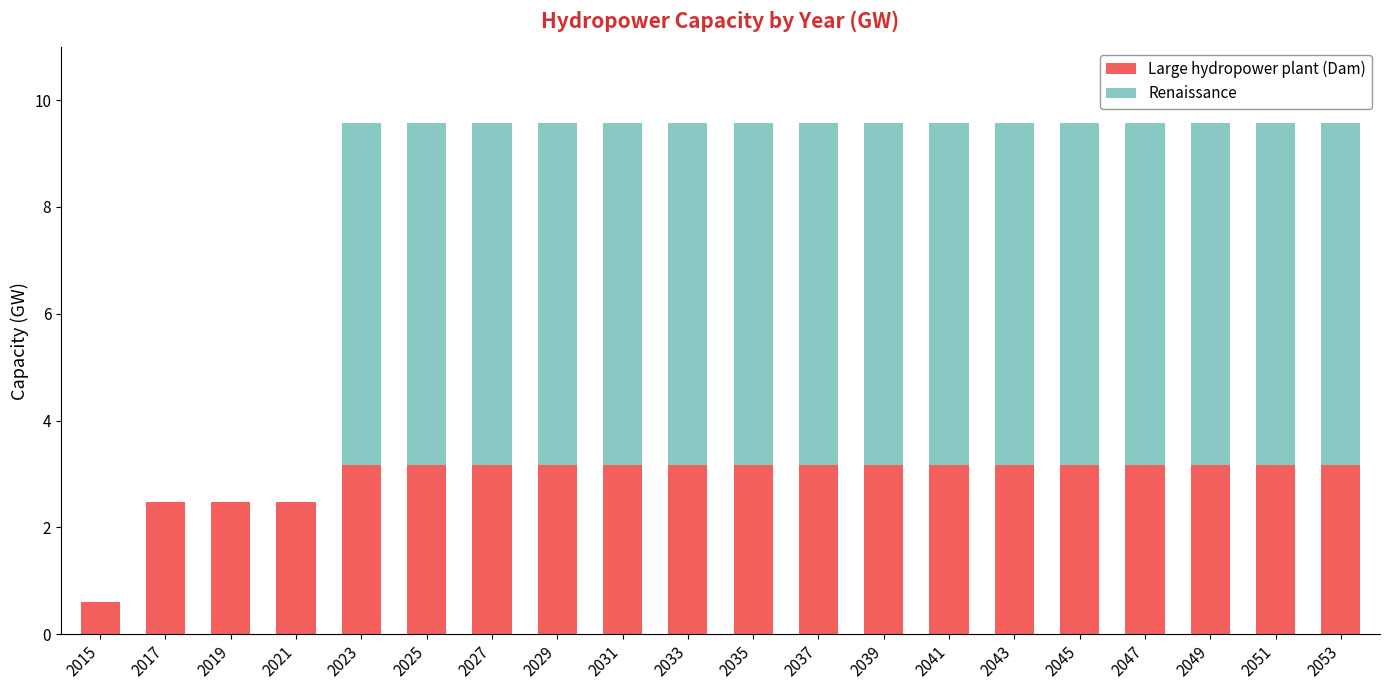

The Large hydropower plant (Dam) series shows 3.4 at 2017. True or false?

False